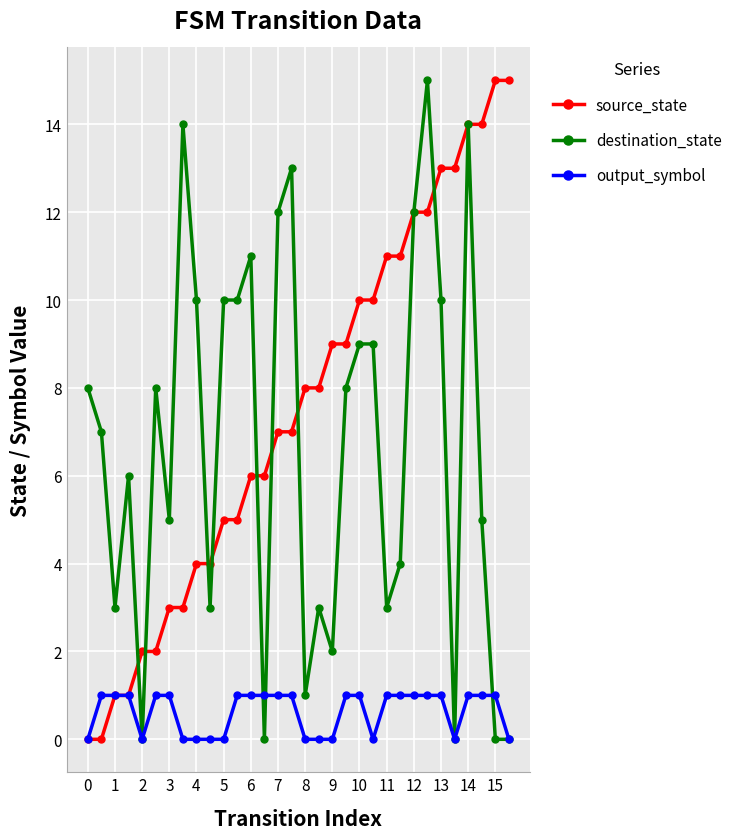

True or false: destination_state has more than 2 interior local peaks.

True